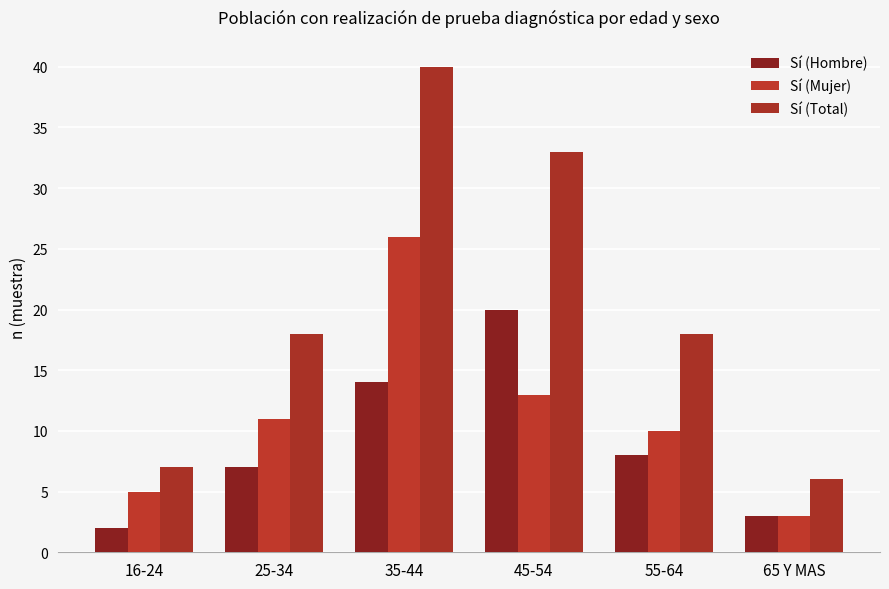

What is the difference between the second highest and second lowest values in the Sí (Hombre) series?

11